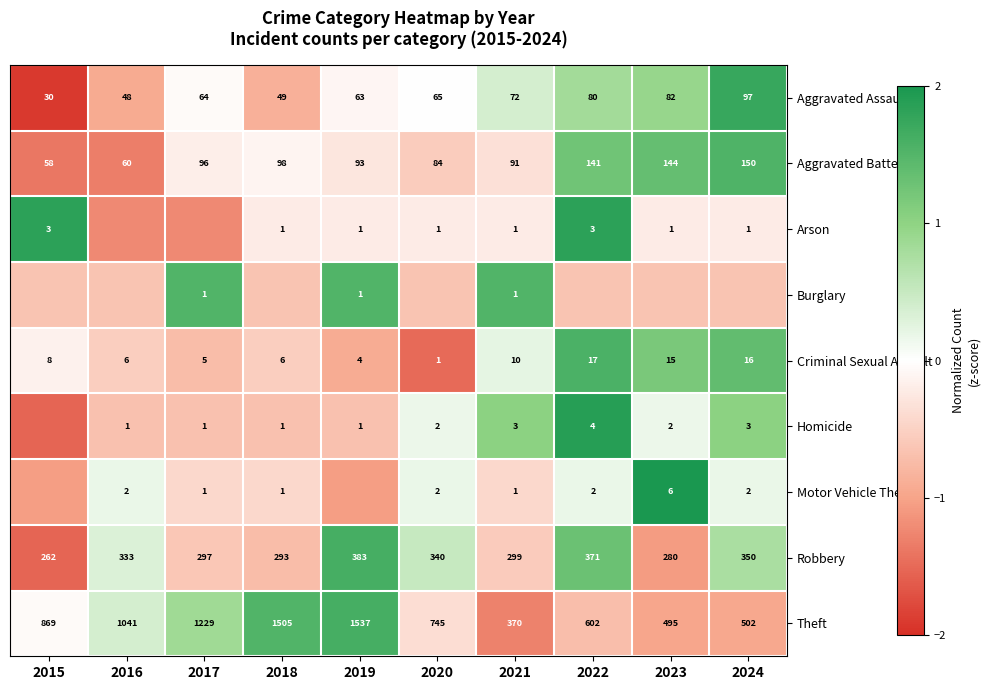

How many data points in Robbery are less than 333?

5